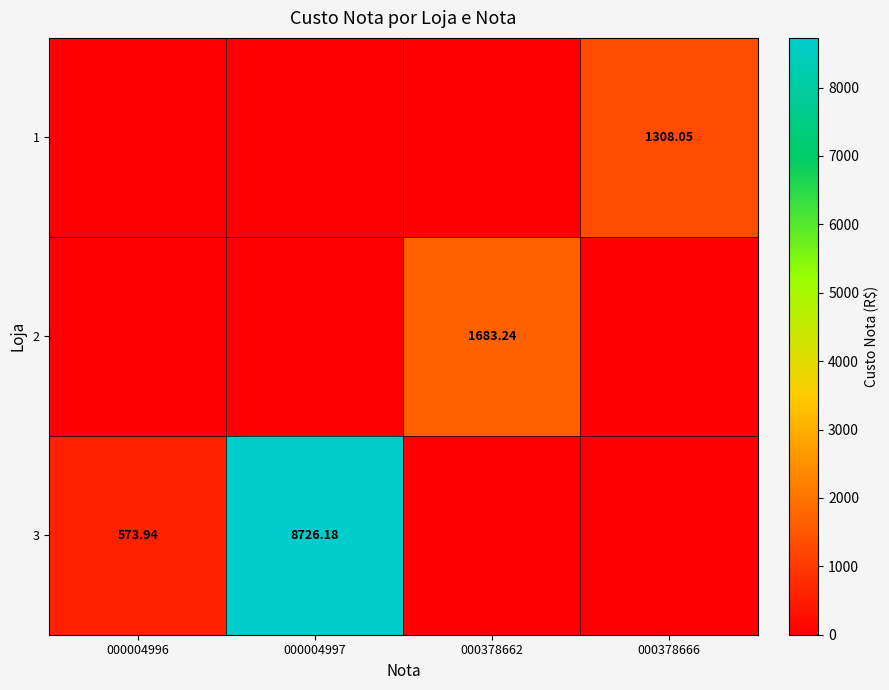

The 3 series shows 573.9 at 000004996. True or false?

True